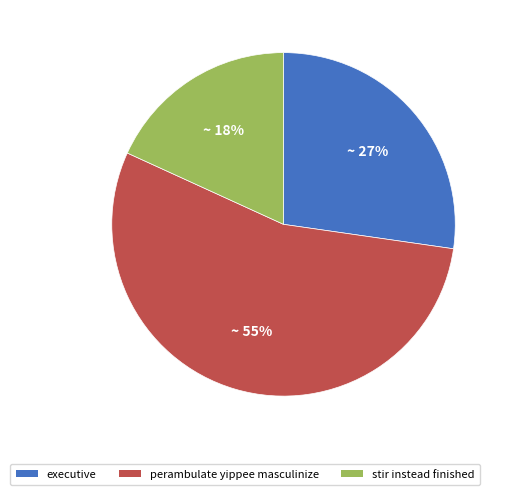

How many segments does this pie chart have?

3